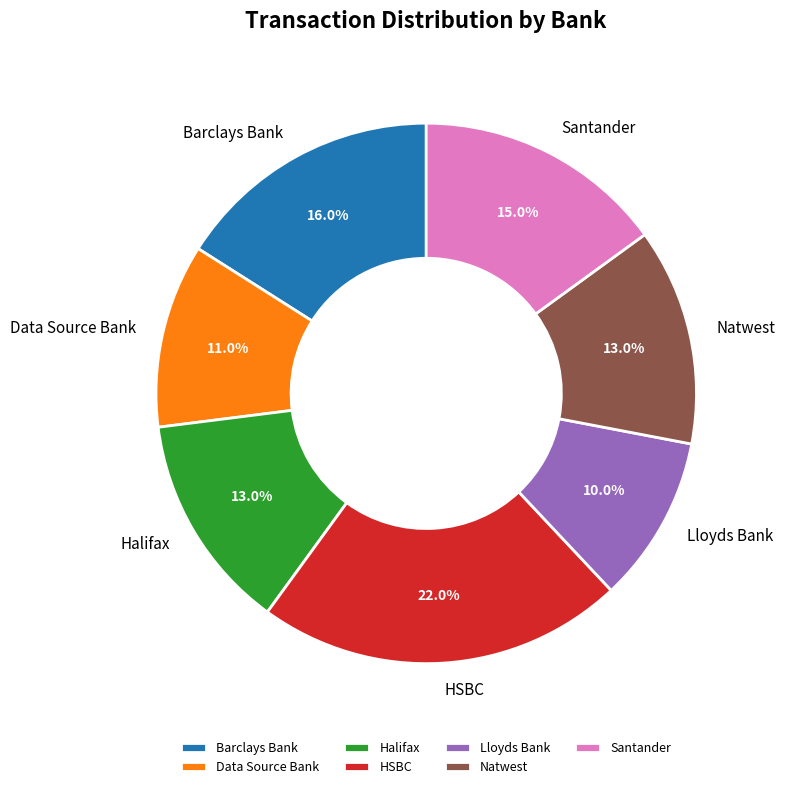

To the nearest percent, what is the difference between the Lloyds Bank and Barclays Bank slice percentages?

6%